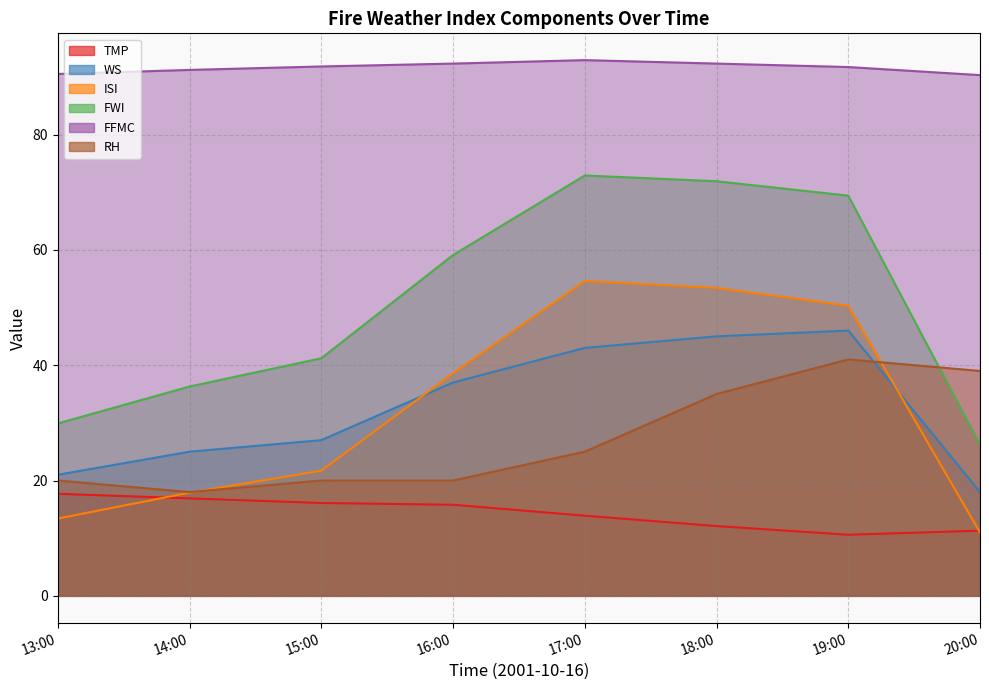

At which label does FWI first exceed 59?

16:00